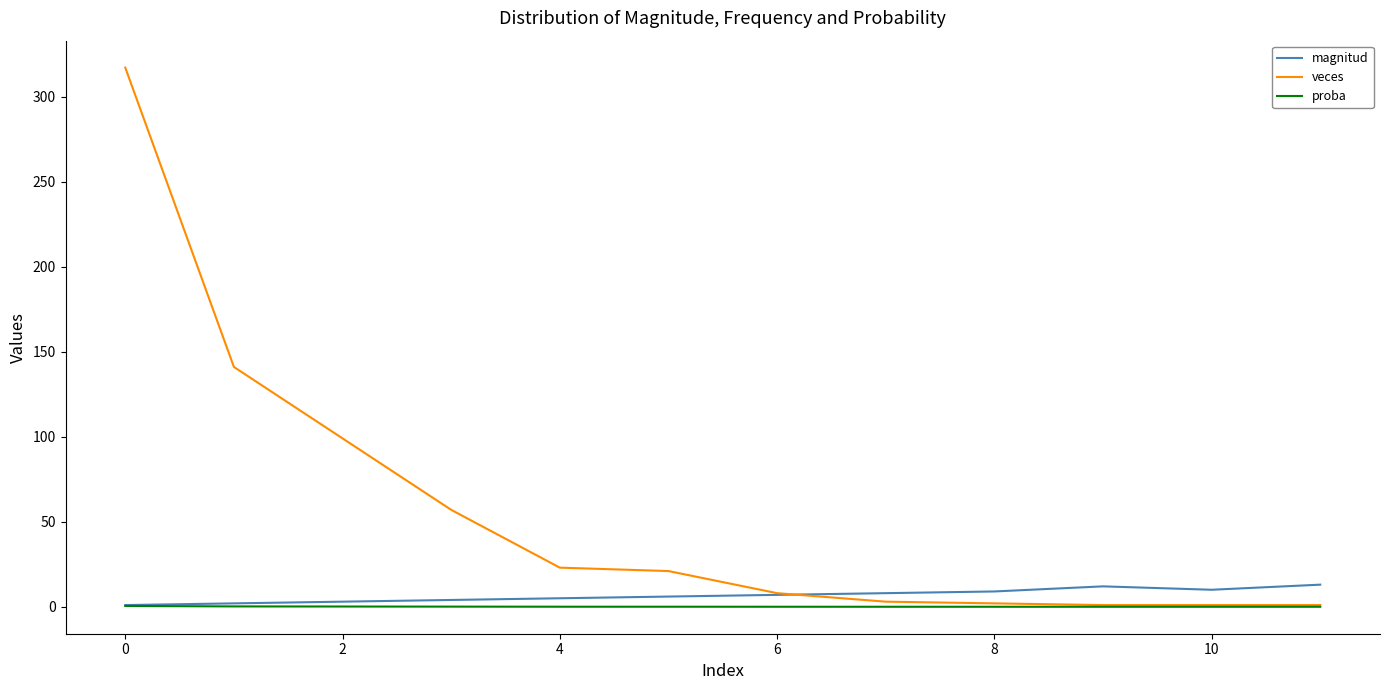

Which series has the largest range (max minus min)?

veces